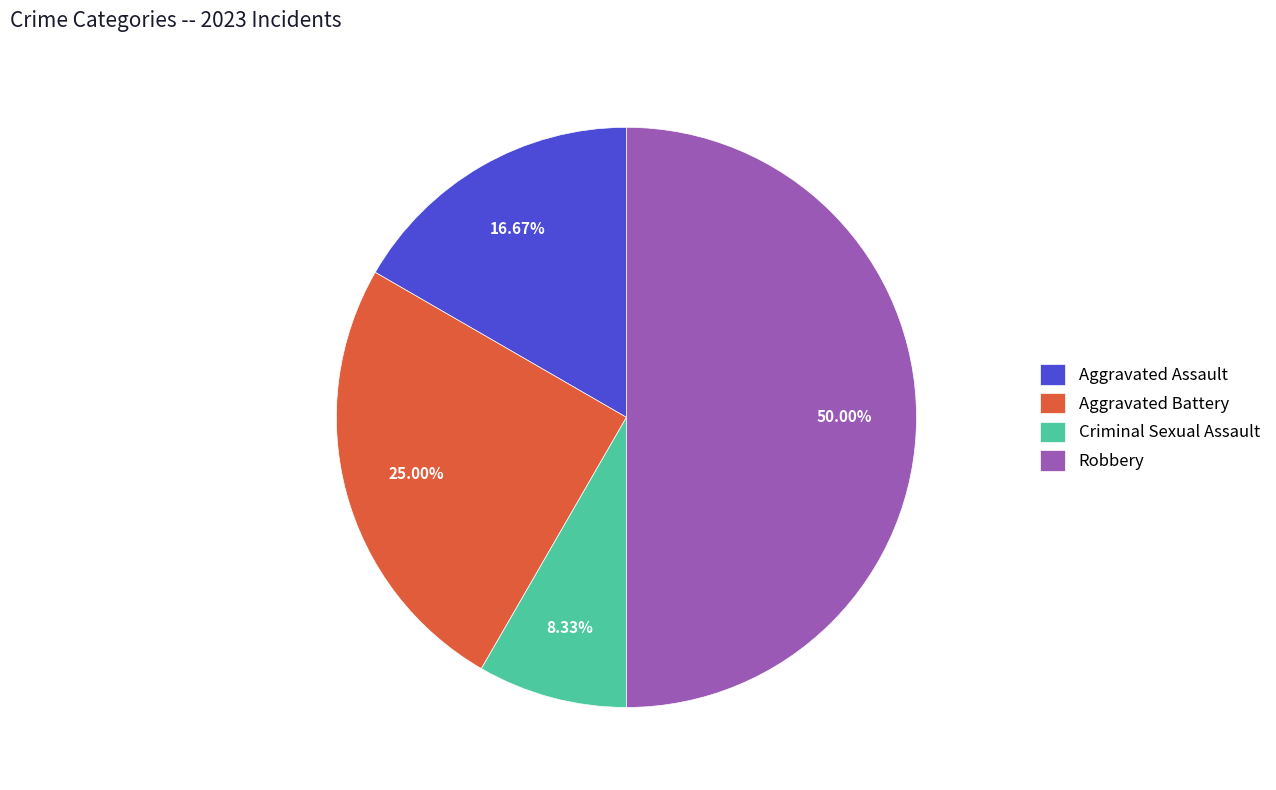

Does Criminal Sexual Assault represent more than half of the total?

No